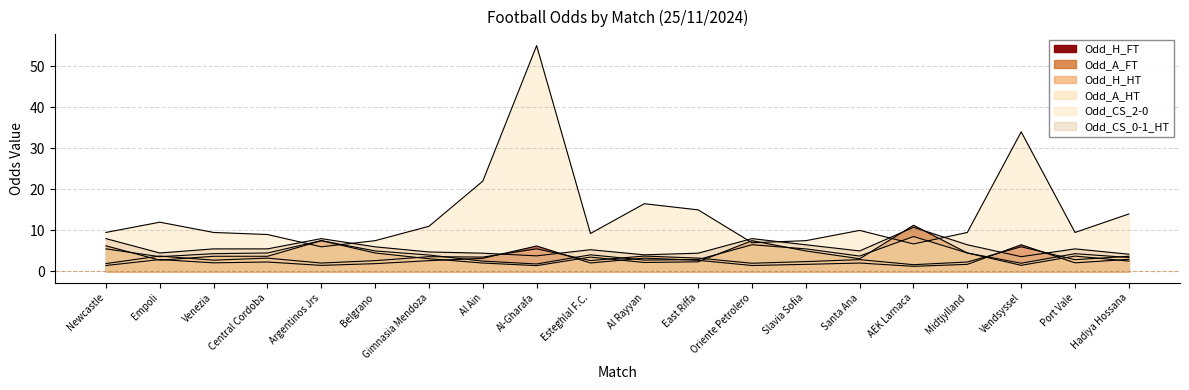

True or false: Odd_CS_2-0 has more than 0 points higher than both neighbors.

True